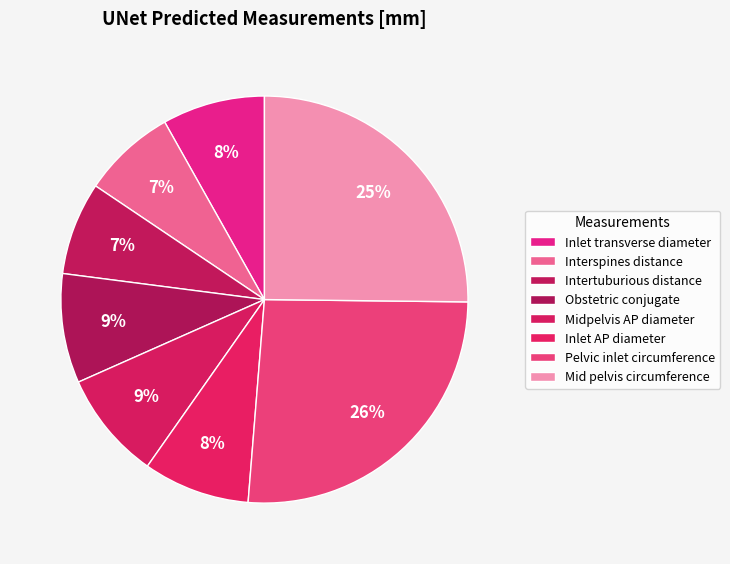

Which category has the biggest portion of the pie?

Pelvic inlet circumference